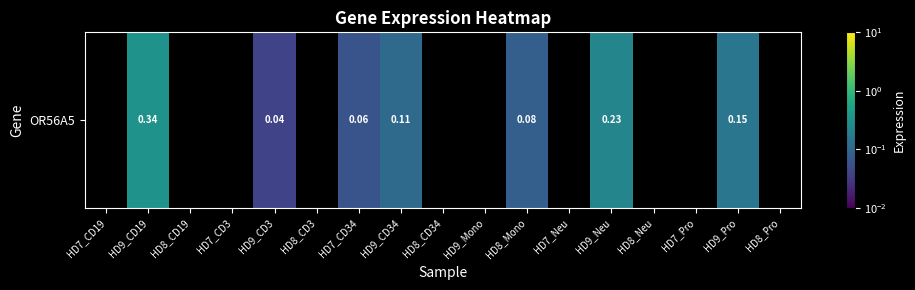

Which category has the highest value across all series?

HD9_CD19